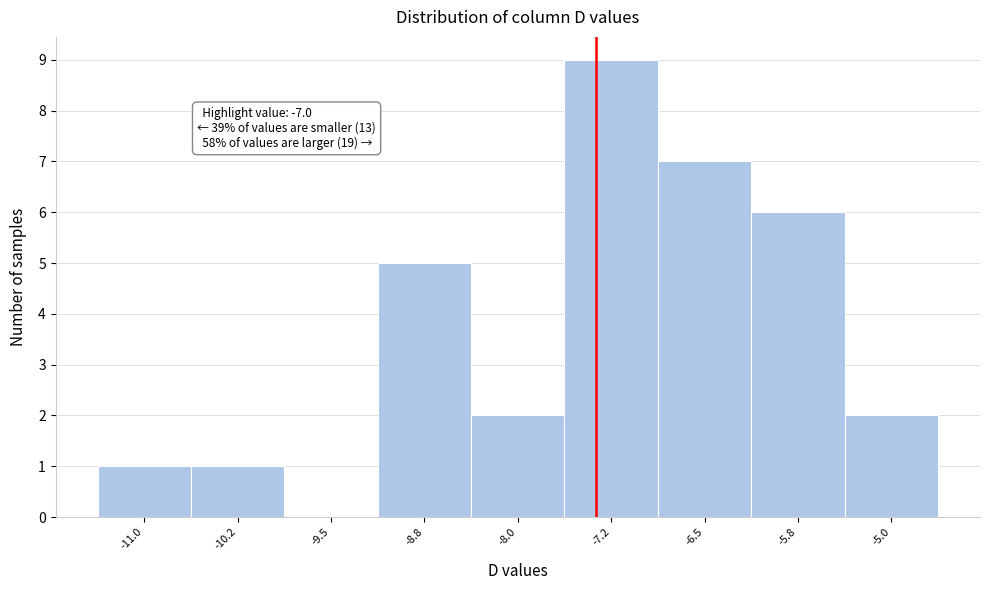

Reading left to right, what are all the values shown in this chart?

-11.0=1	-10.2=1	-9.5=0	-8.8=5	-8.0=2	-7.2=9	-6.5=7	-5.8=6	-5.0=2